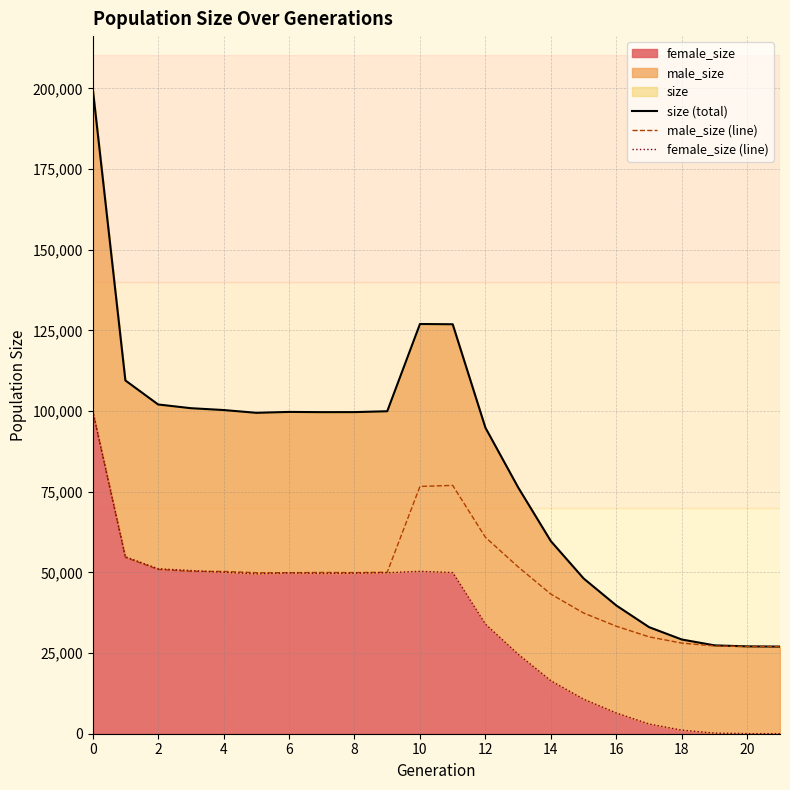

True or false: male_size (line) has a value of 21975 at 8.

False